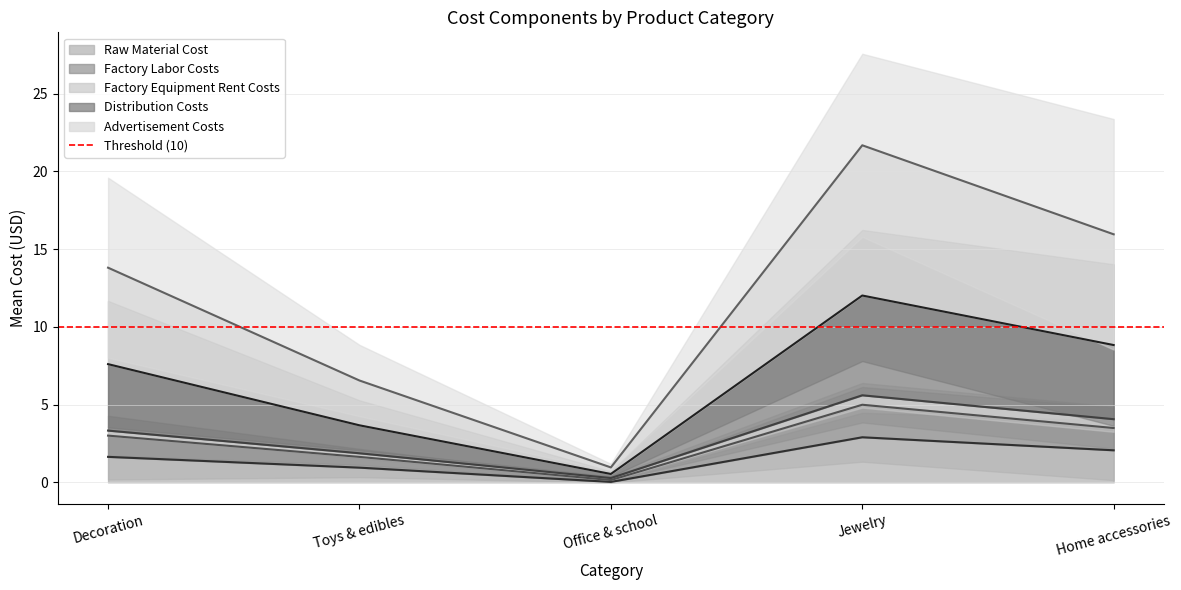

Which category has the lowest value in the Raw Material Cost series?

Office & school